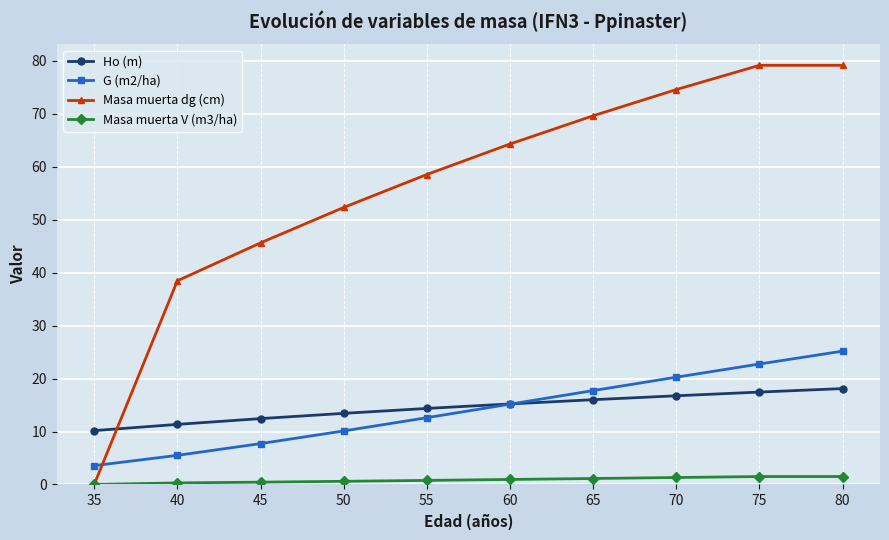

Which series has the widest spread of values?

Masa muerta dg (cm)